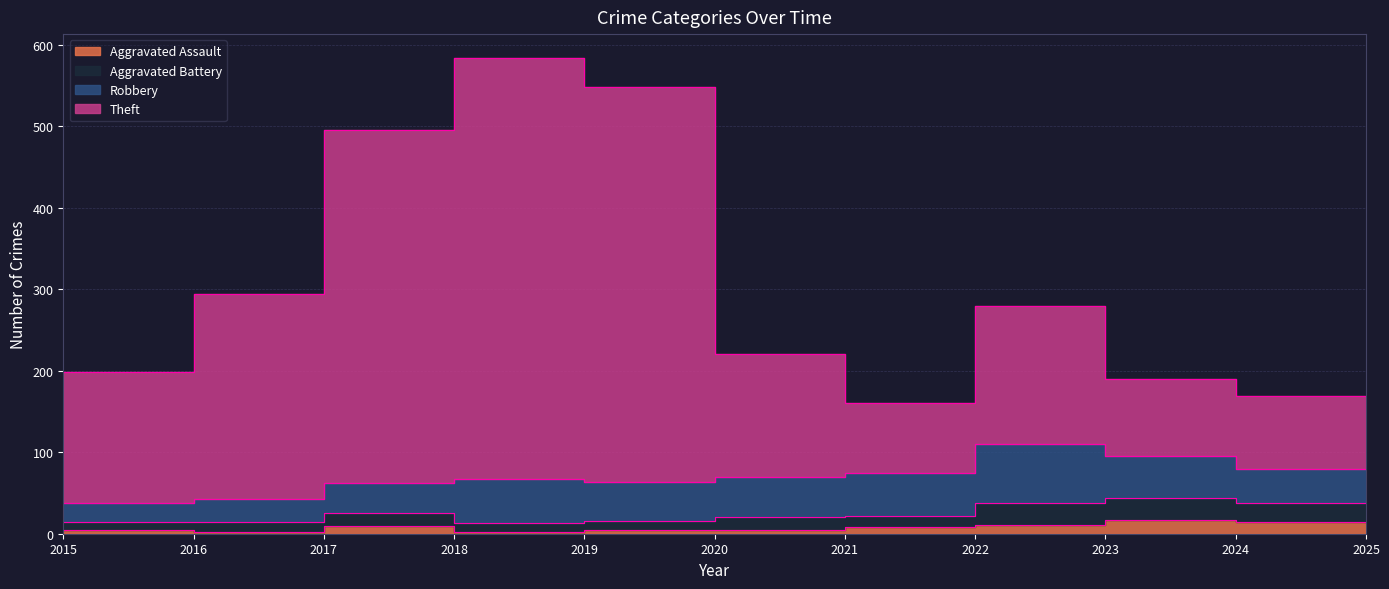

Which label corresponds to the largest value in the chart?

2018